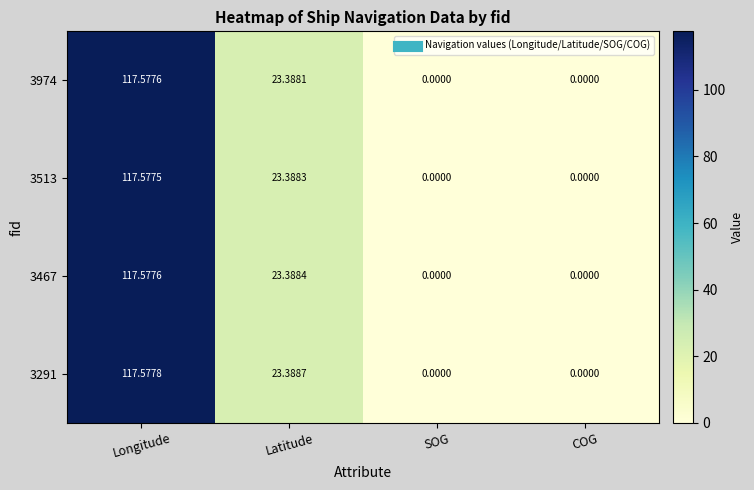

How many categories are shown in the chart?

4